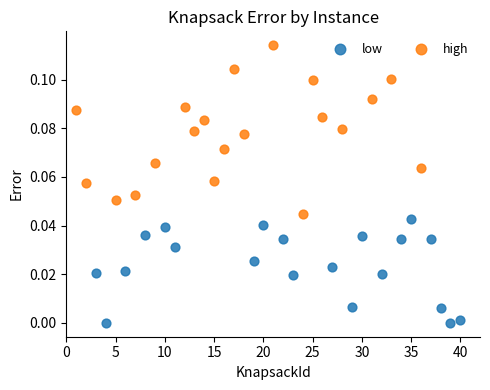

Which series reaches the minimum Y coordinate?

low